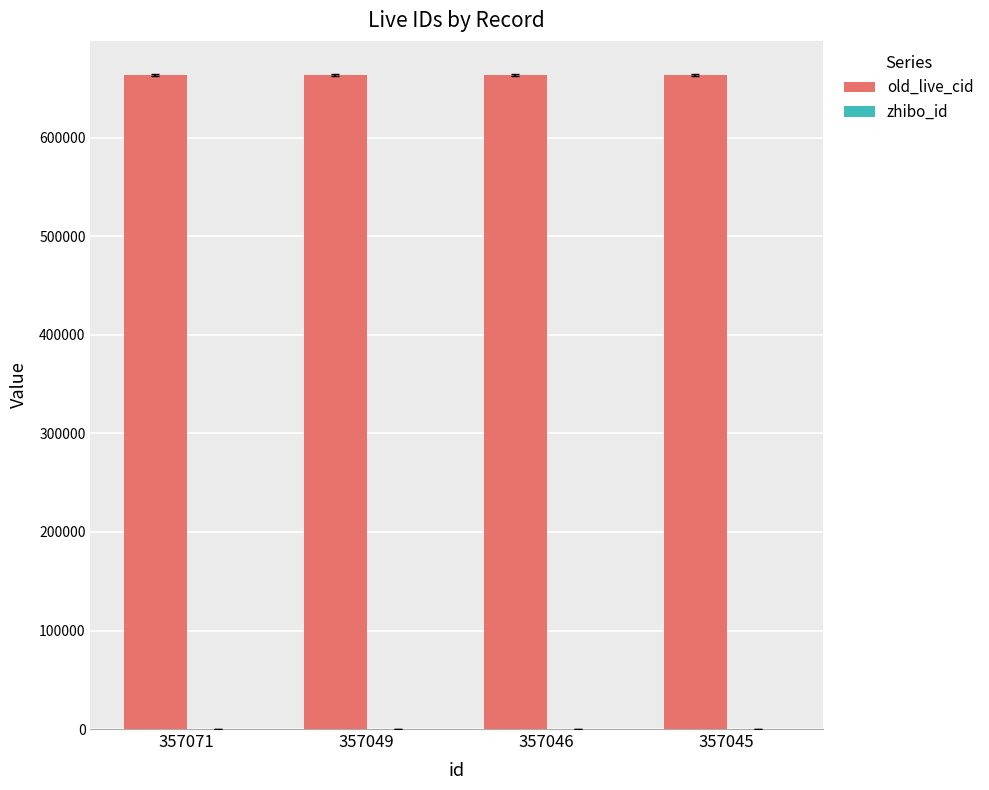

Which series has the largest total across all categories?

old_live_cid